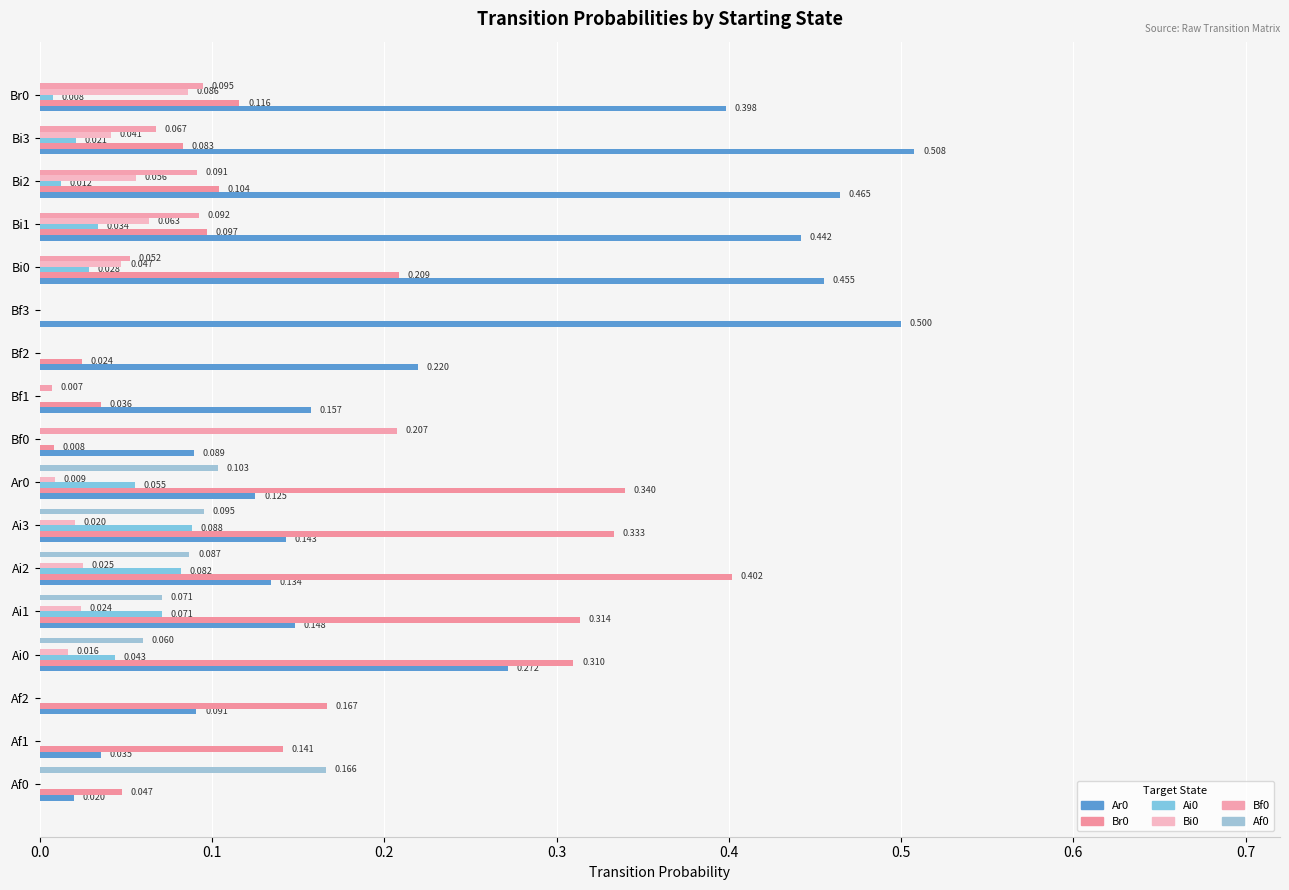

What is the sum of all Ai0 values?

0.4